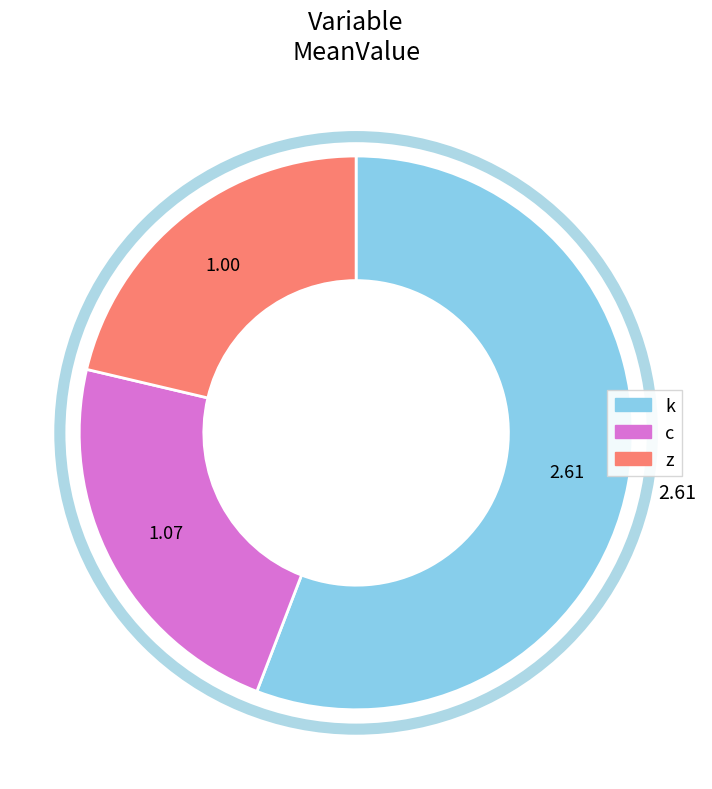

Rank the categories by value from lowest to highest.

z, c, k